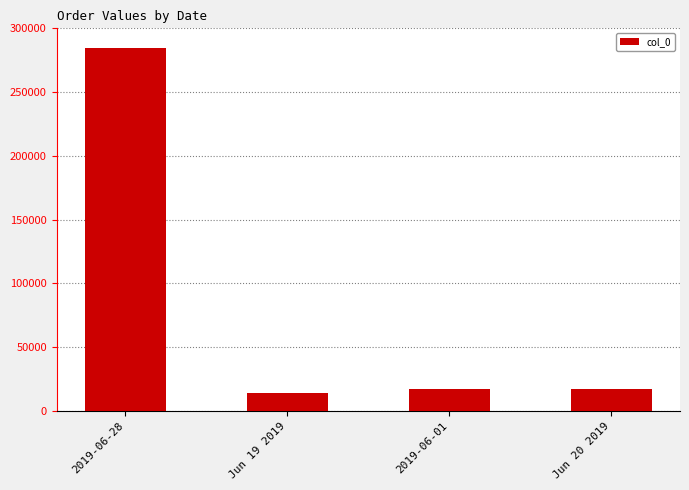

What position from the right is Jun 19 2019?

3